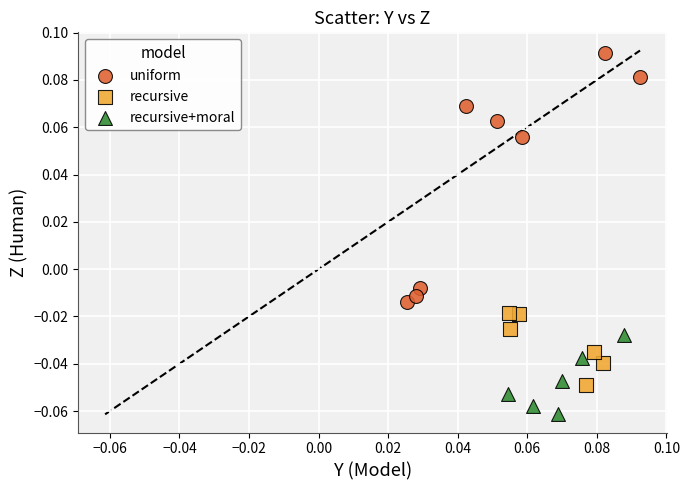

Which series has the largest Y range (max minus min)?

uniform